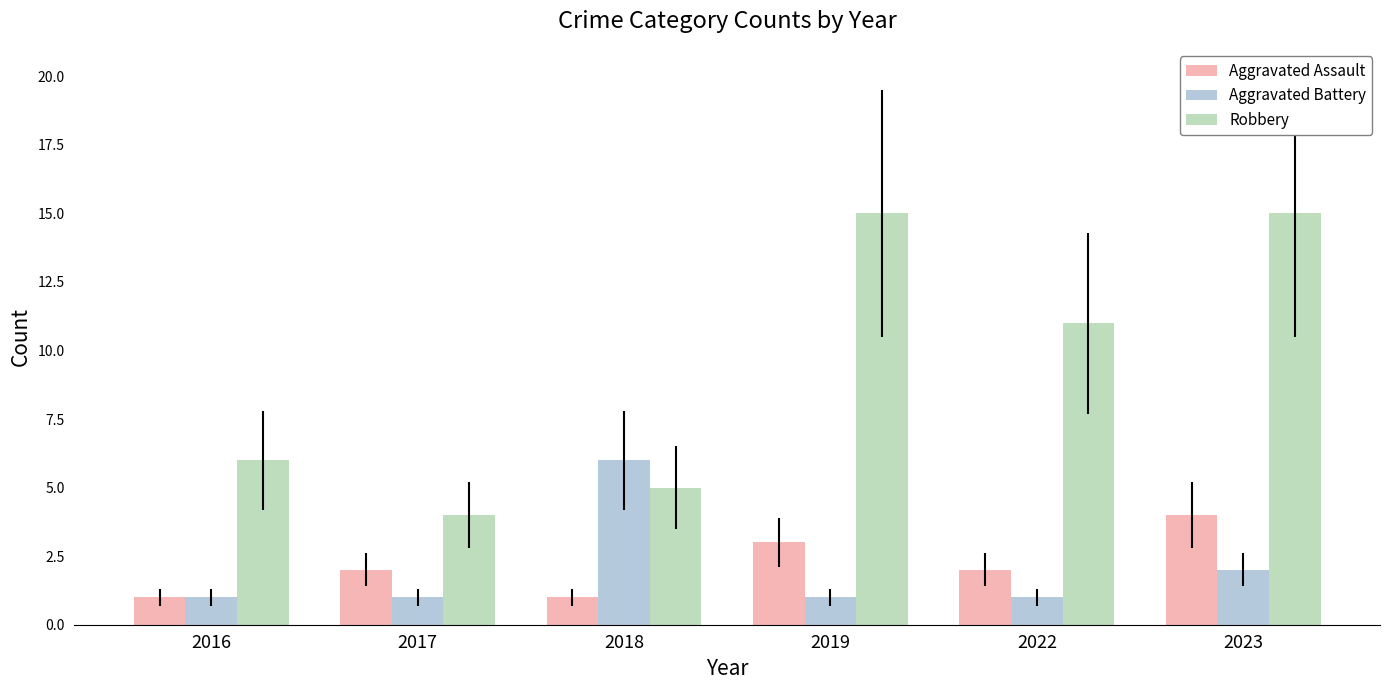

How many Aggravated Assault values are between 1 and 3?

5